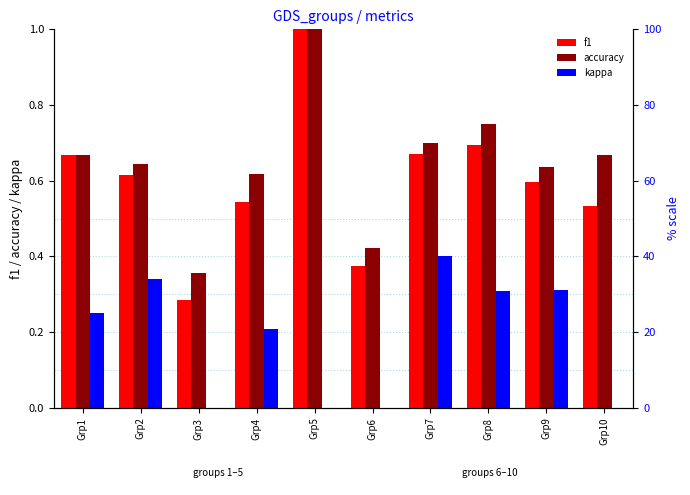

Between Grp8 and Grp2, which is larger?

Grp8